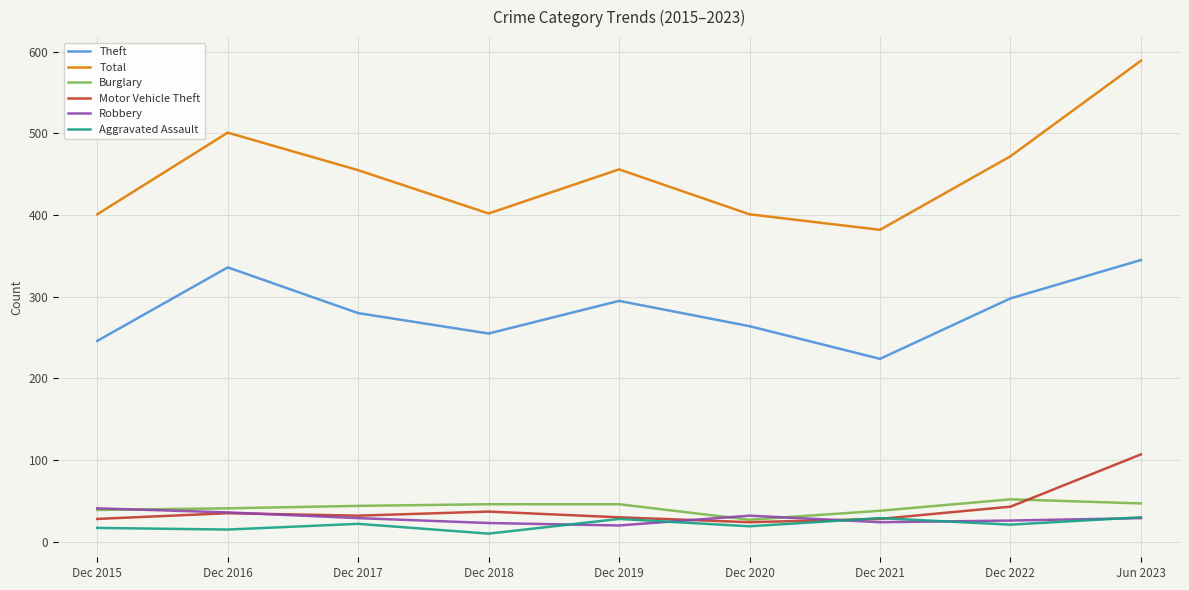

True or false: Burglary has a value of 39 at Dec 2015.

True